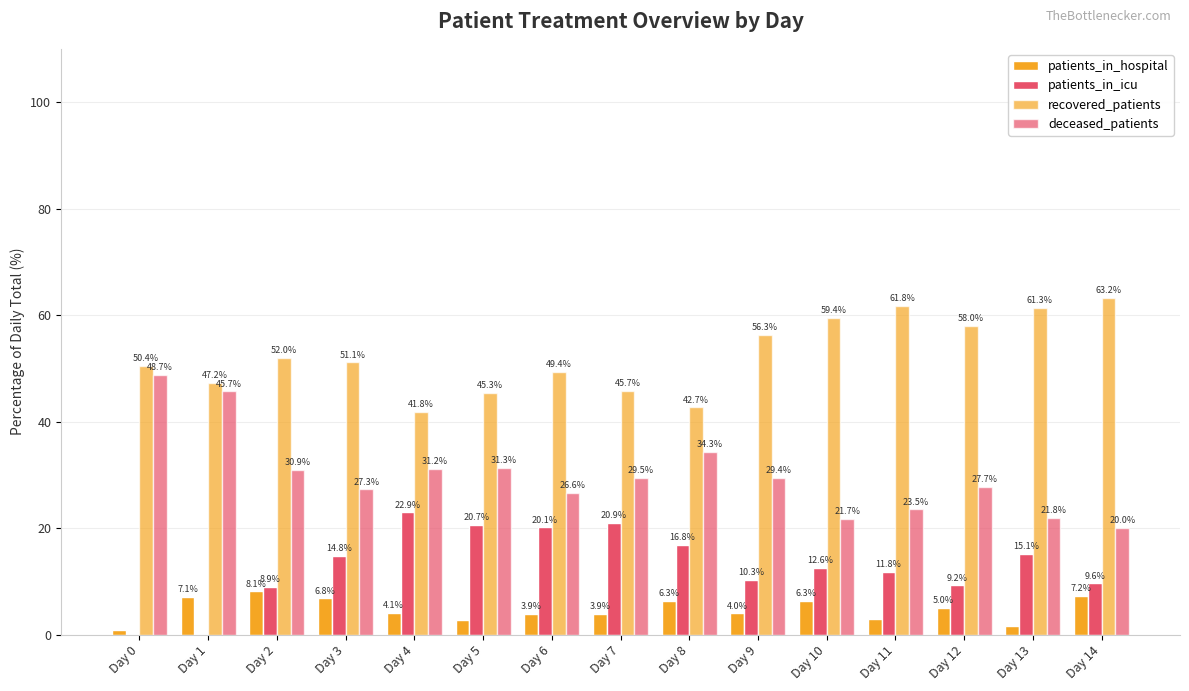

True or false: patients_in_hospital has a value of 8.1 at Day 2.

True